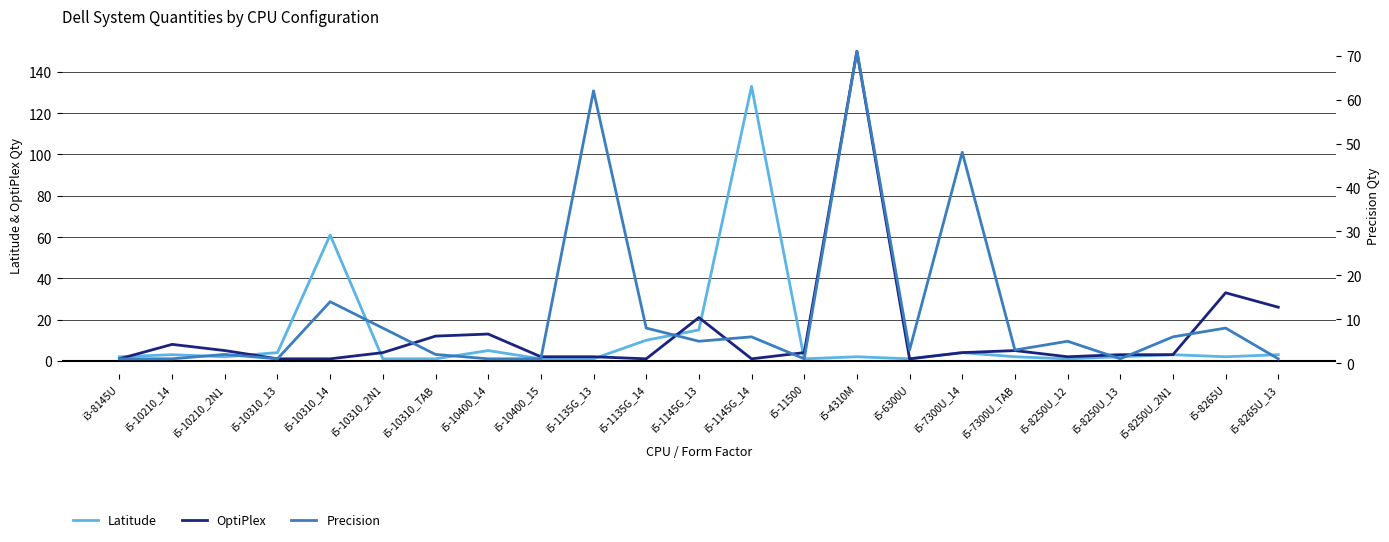

True or false: OptiPlex has more than 2 points higher than both neighbors.

True